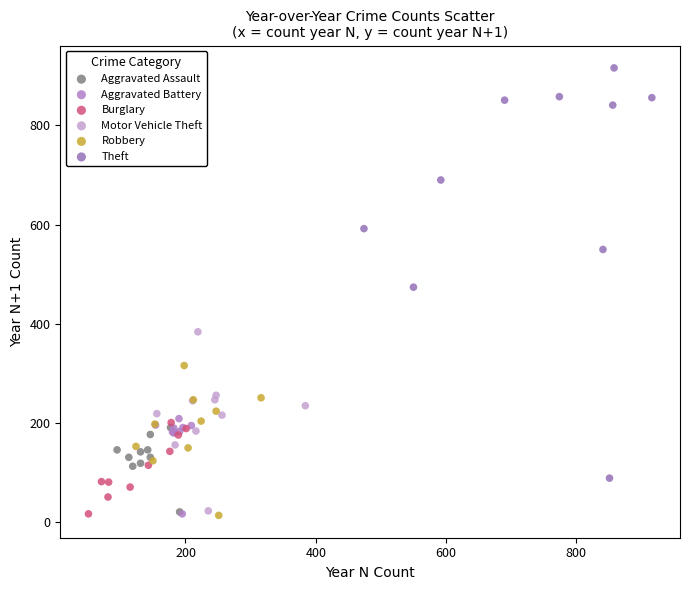

Which series contains the highest Y value?

Theft